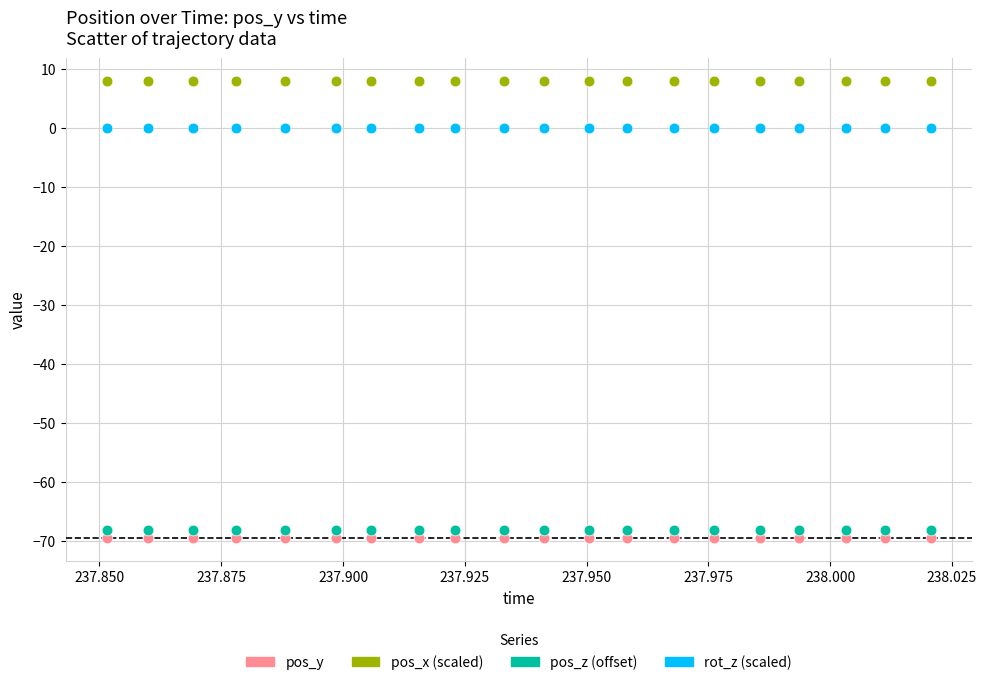

Which series contains the highest Y value?

pos_x (scaled)